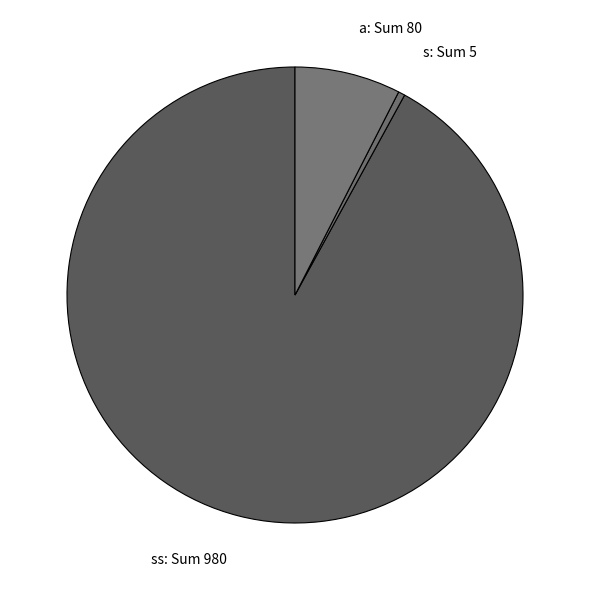

Is a the majority of the pie?

No